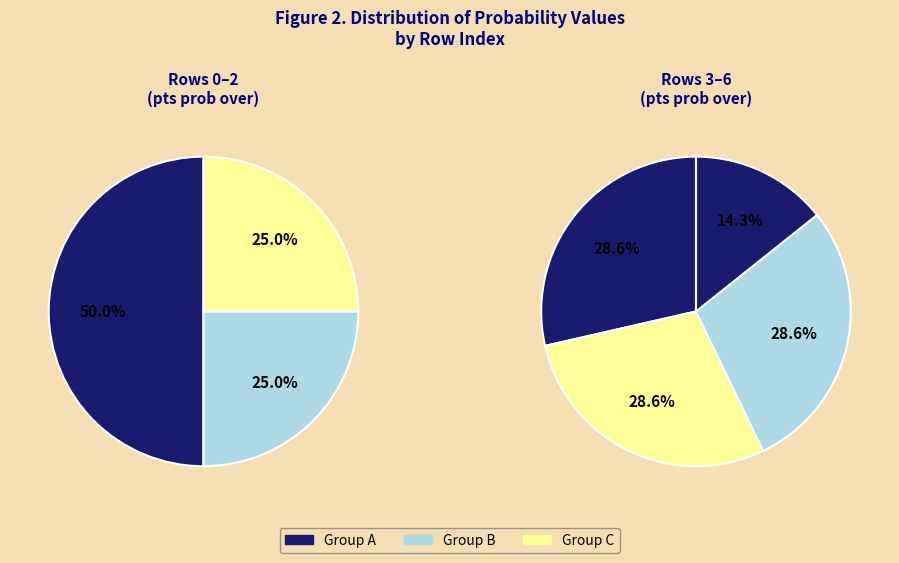

Is there any slice that represents more than half of the pie?

No